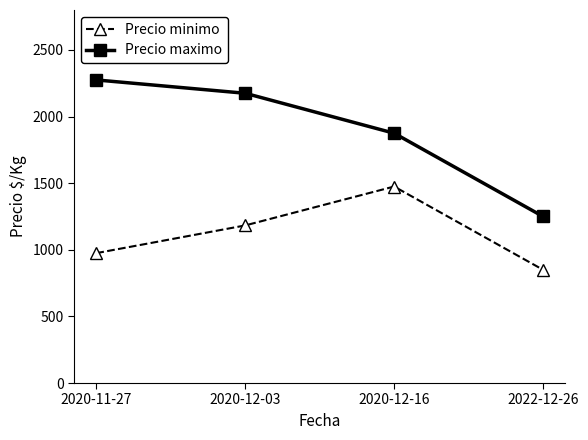

How many Precio minimo values are between 975 and 1475?

3